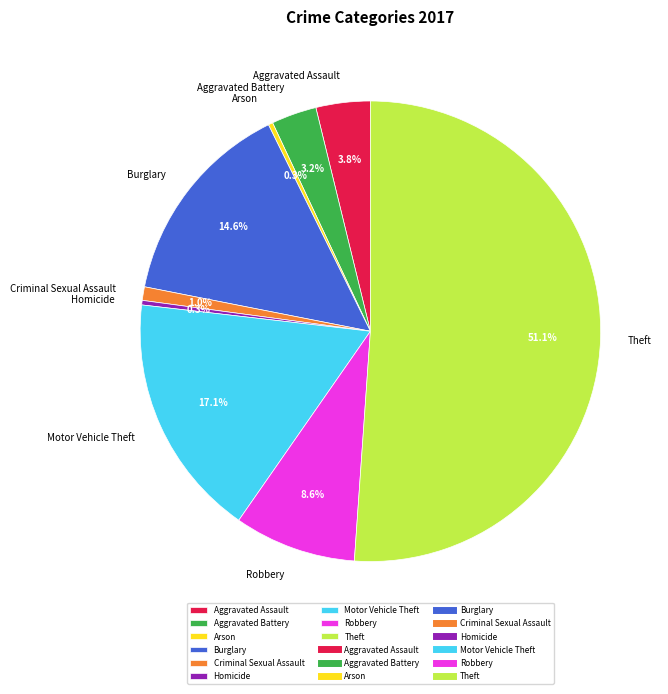

The Theft slice represents 51% of the pie. True or false?

True